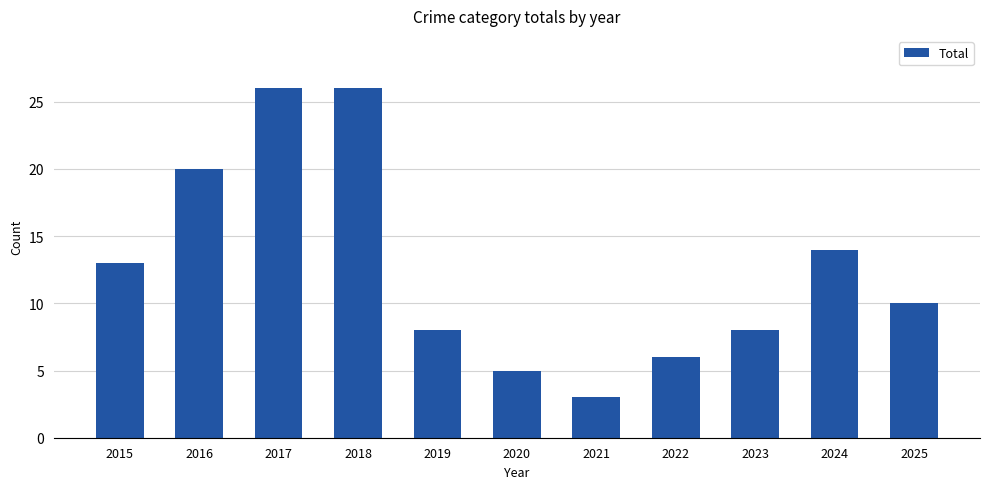

How many distinct data groups are displayed?

1